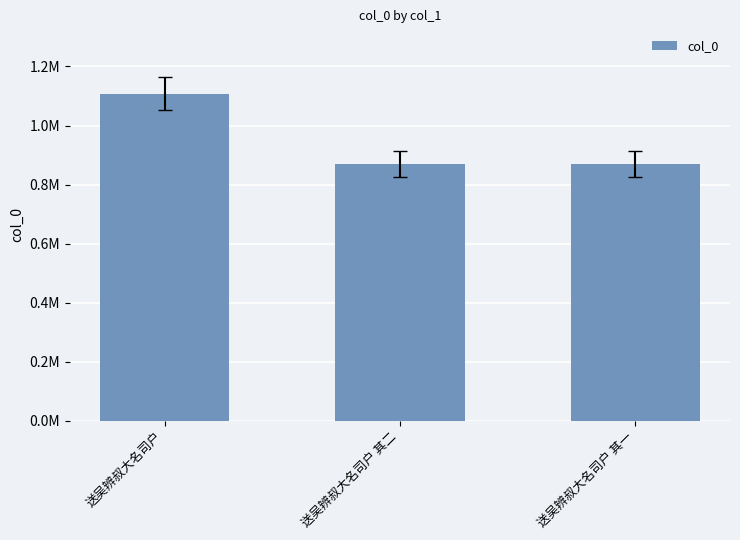

What is the label of the 1st bar from the left?

送吴辨叔大名司户